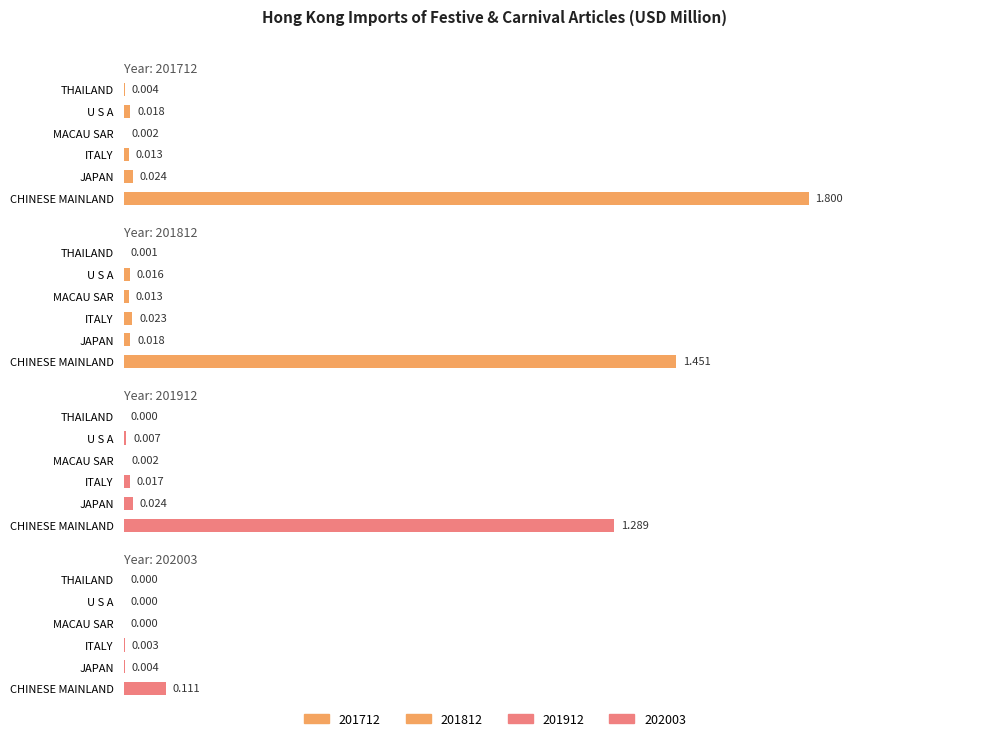

At which label does 202003 reach its peak?

CHINESE MAINLAND